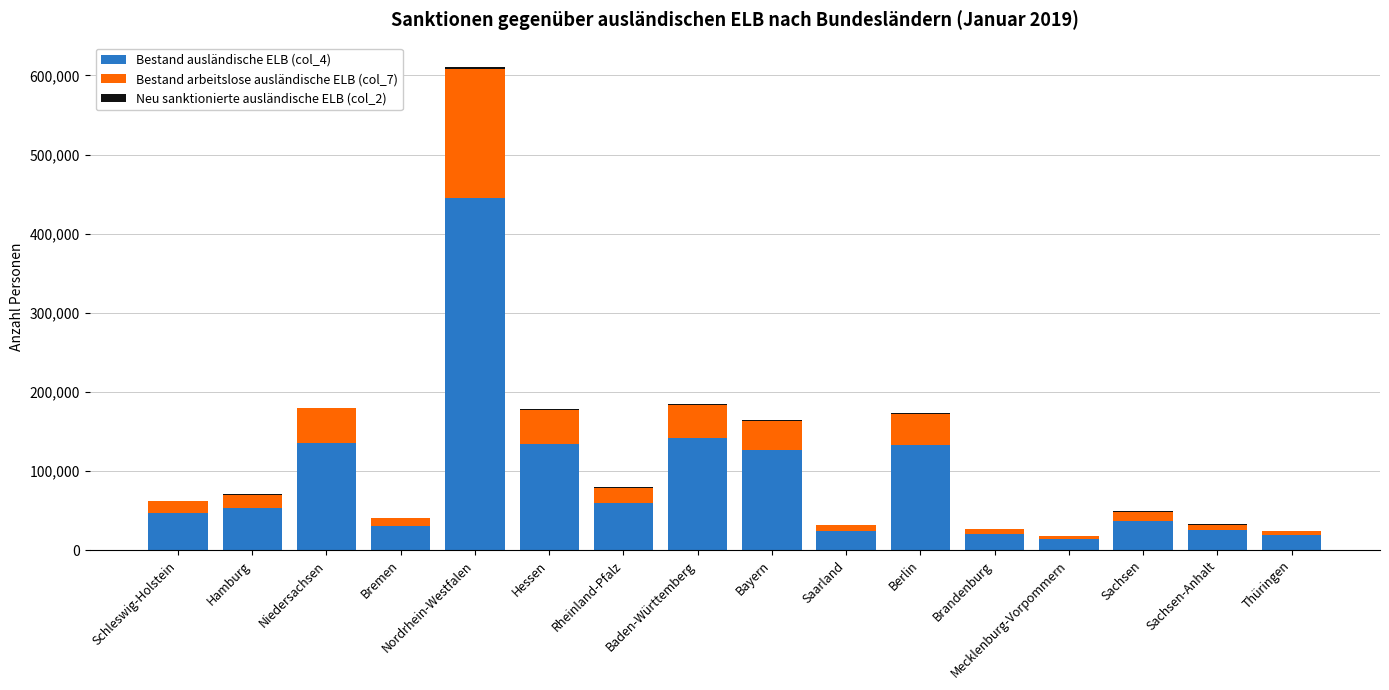

At which category is the sum across all series the highest?

Nordrhein-Westfalen